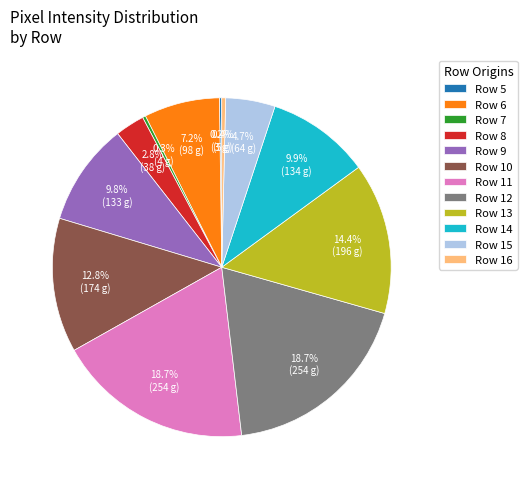

What percentage is NOT represented by Row 13?

85.6%